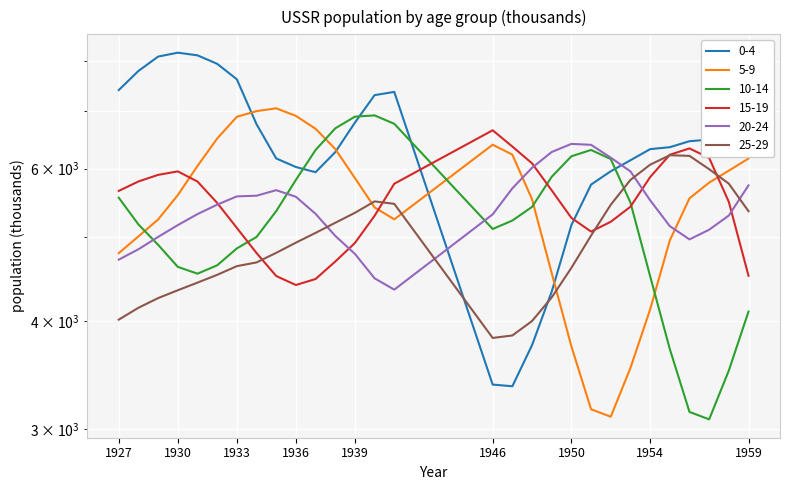

What is the minimum value shown in the chart?

3076